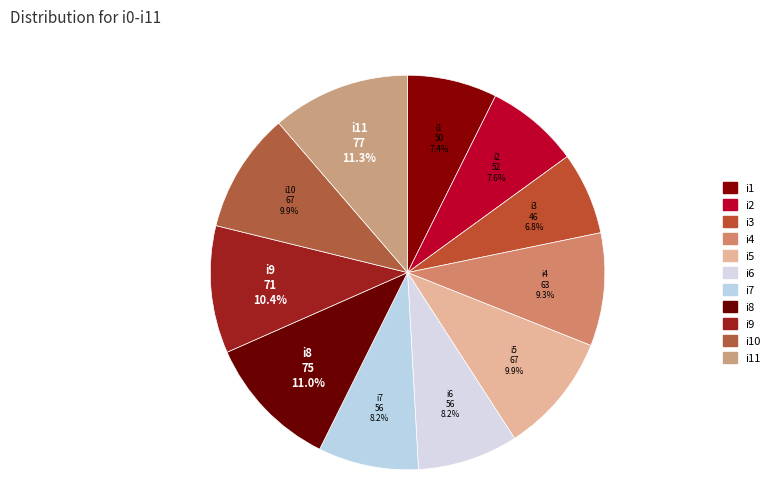

Is the sum of i2 and i10 greater than half?

No